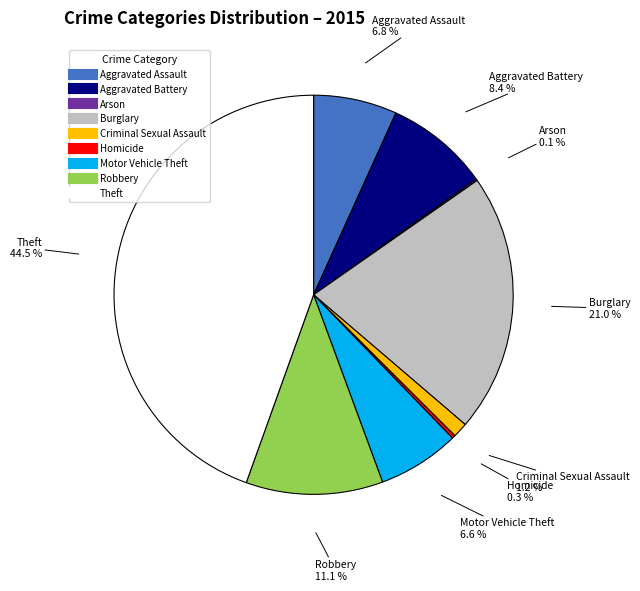

What percentage do Aggravated Battery and Robbery together represent?

19.5%